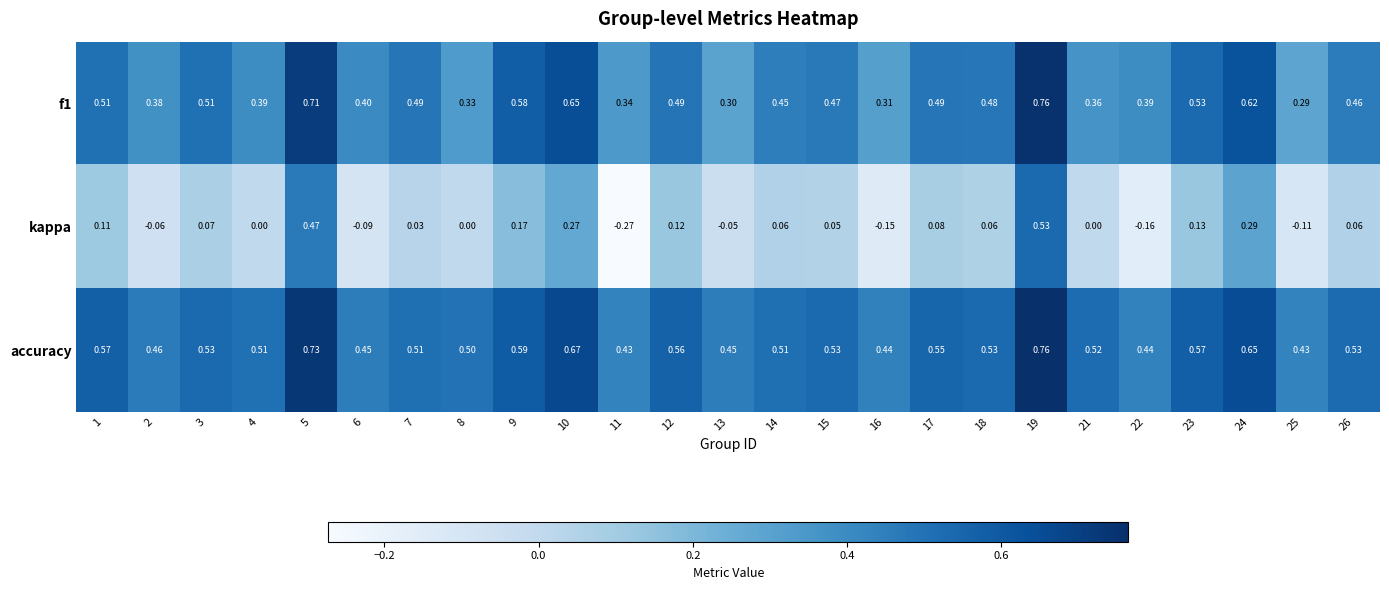

Which series has the largest range (max minus min)?

kappa